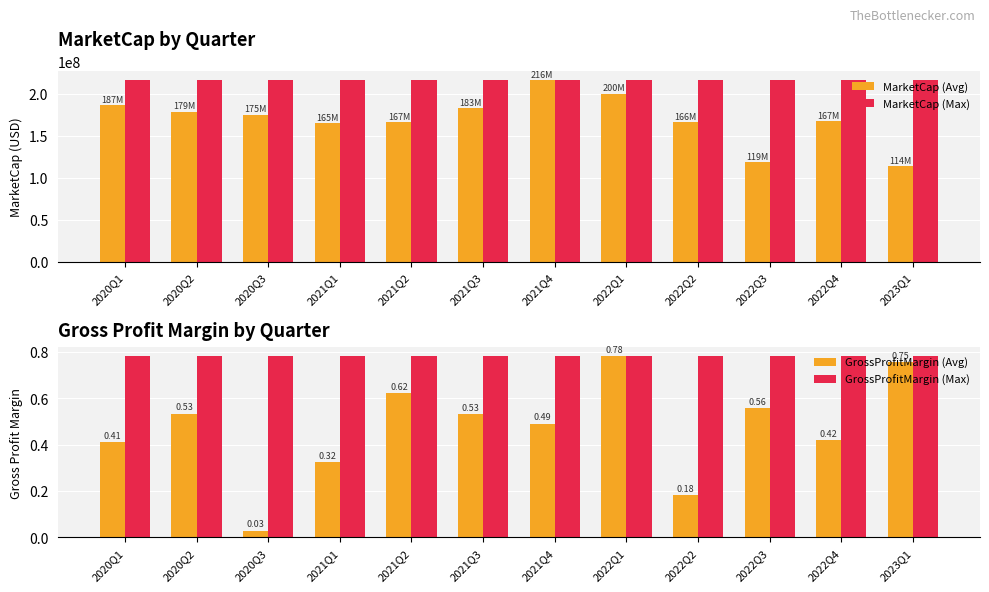

Which series changed the most between 2021Q1 and 2022Q4?

MarketCap (Avg)